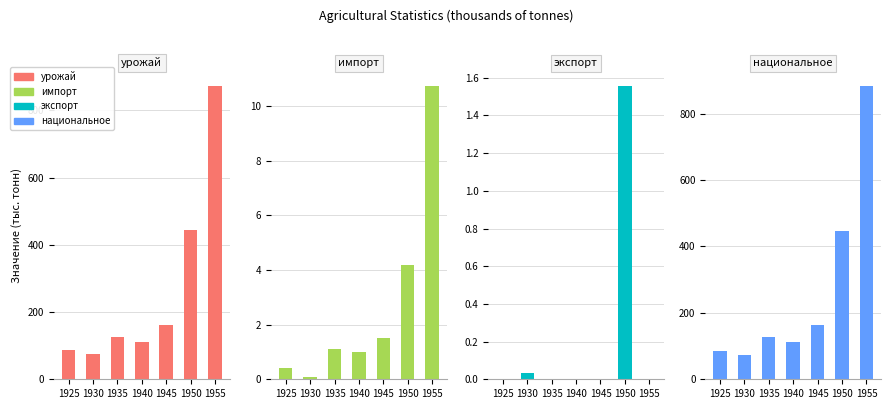

How many bars are there in total?

28